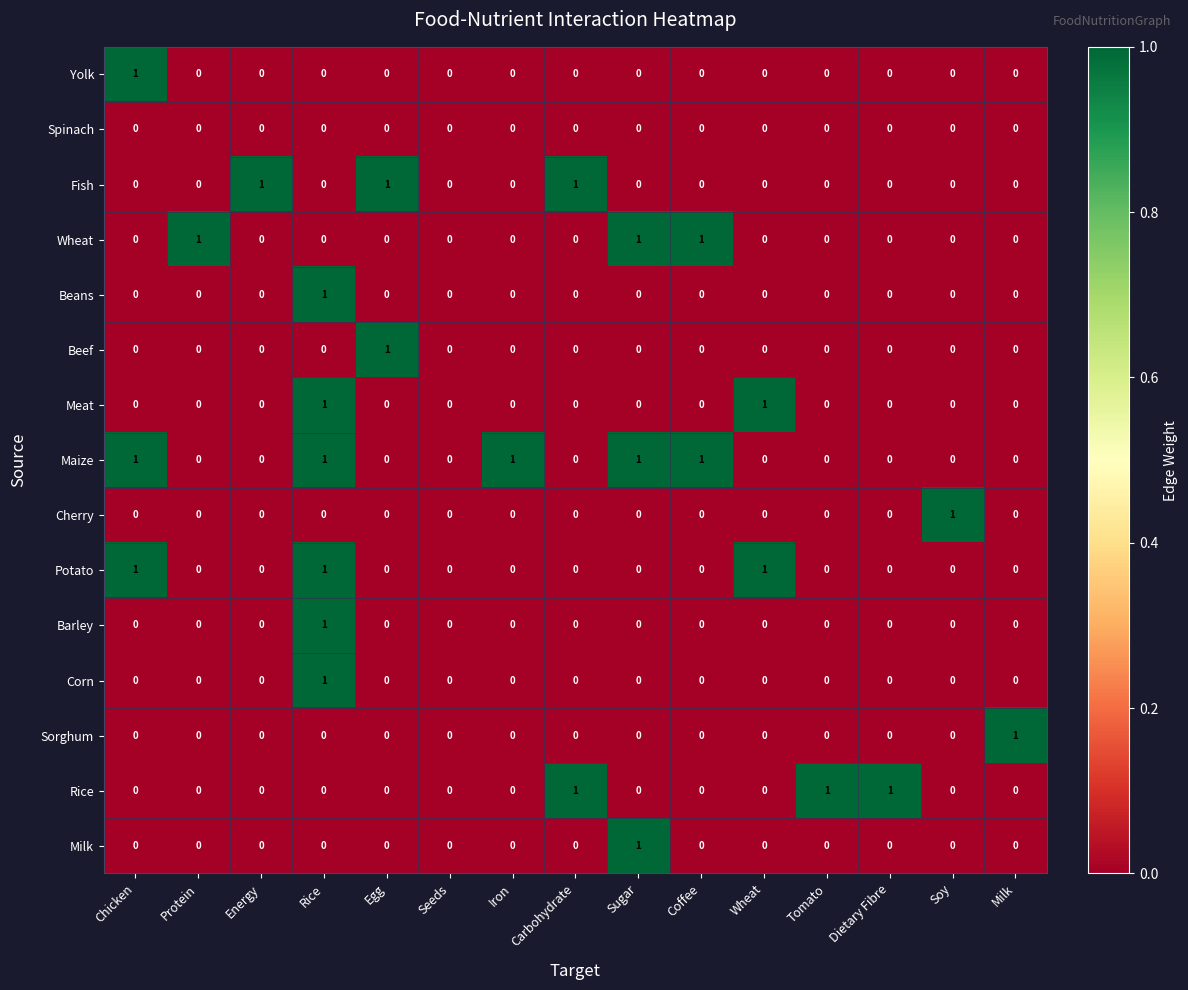

What is the total value across all series at Chicken?

3